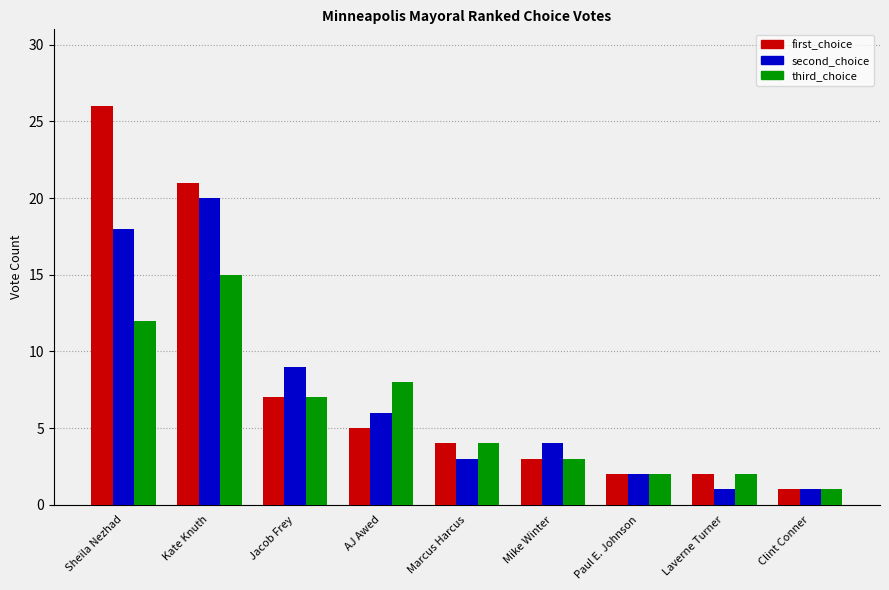

What is the maximum value shown in the chart?

26